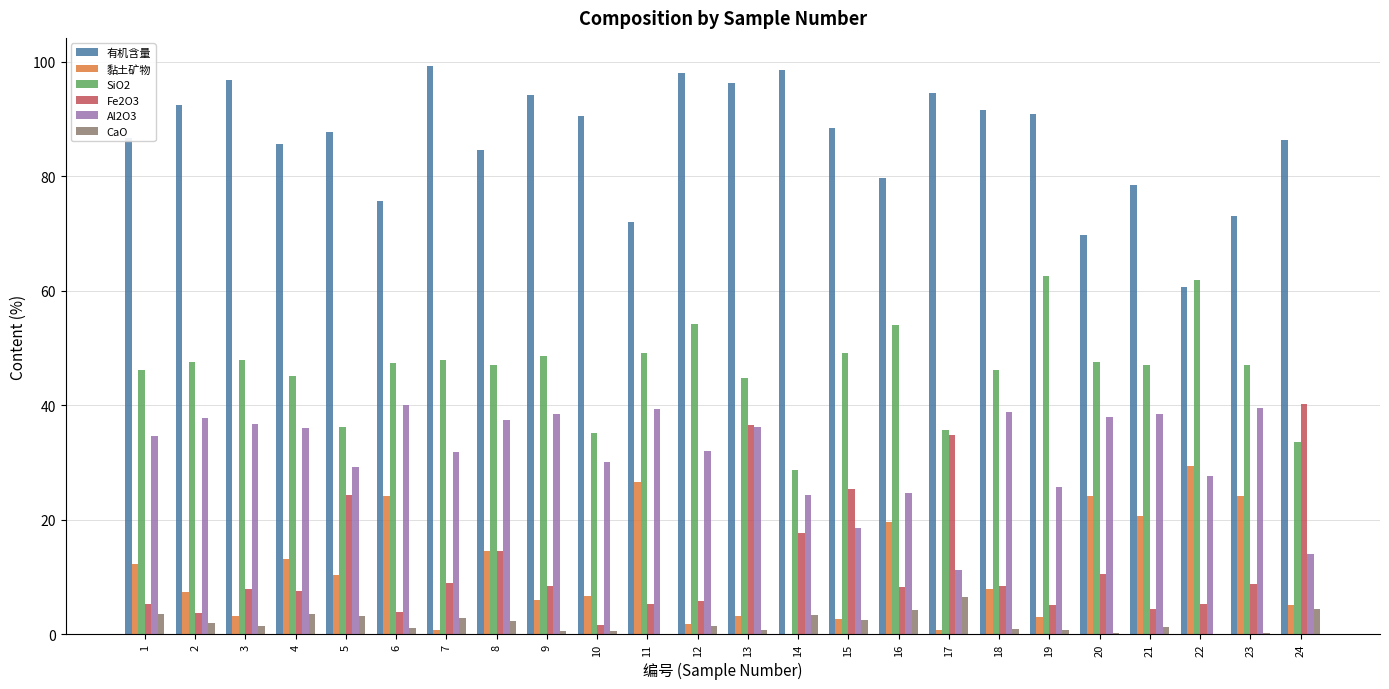

True or false: Fe2O3 has a value of 6.0 at 14.

False